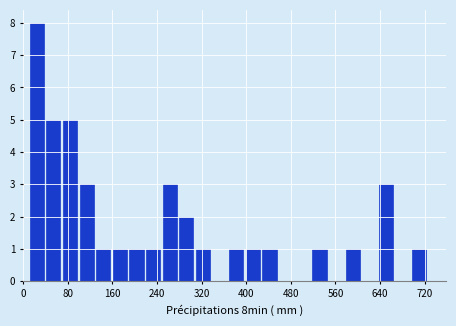

Around what value on the x-axis is the tallest bar? Give the approximate position of its centre, as read against the axis.

20